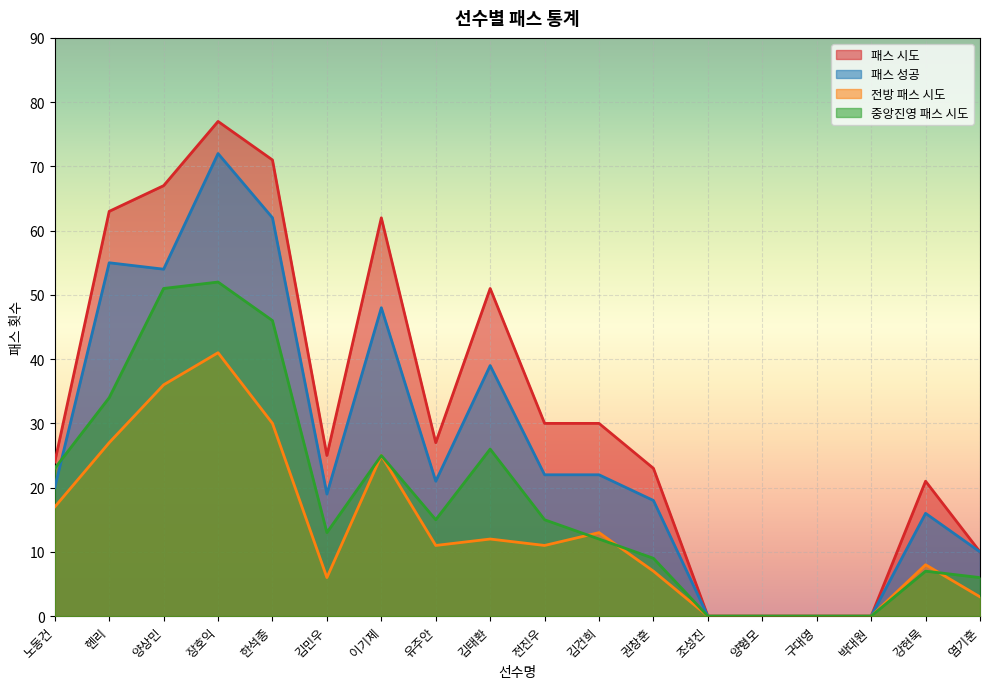

The 전방 패스 시도 series shows 27 at 헨리. True or false?

True